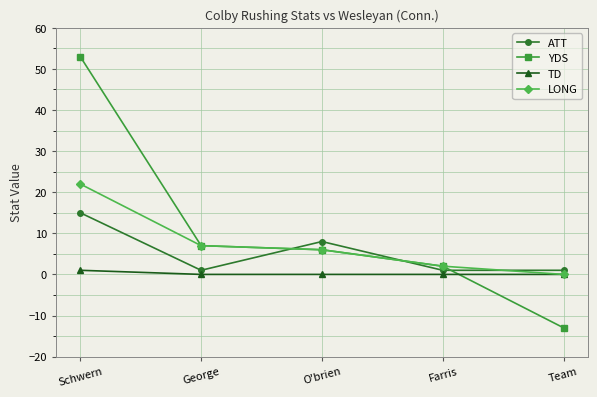

Reading left to right, transcribe all the data shown in this chart.

ATT: 15	1	8	1	1
YDS: 53	7	6	2	-13
TD: 1	0	0	0	0
LONG: 22	7	6	2	0